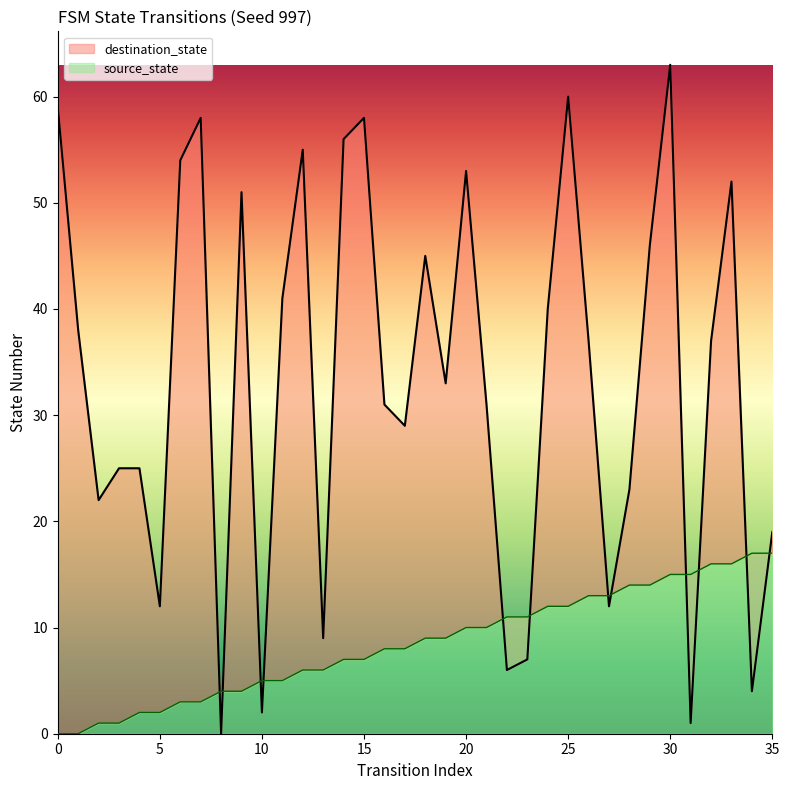

Where is destination_state nearest to the value 31?

16